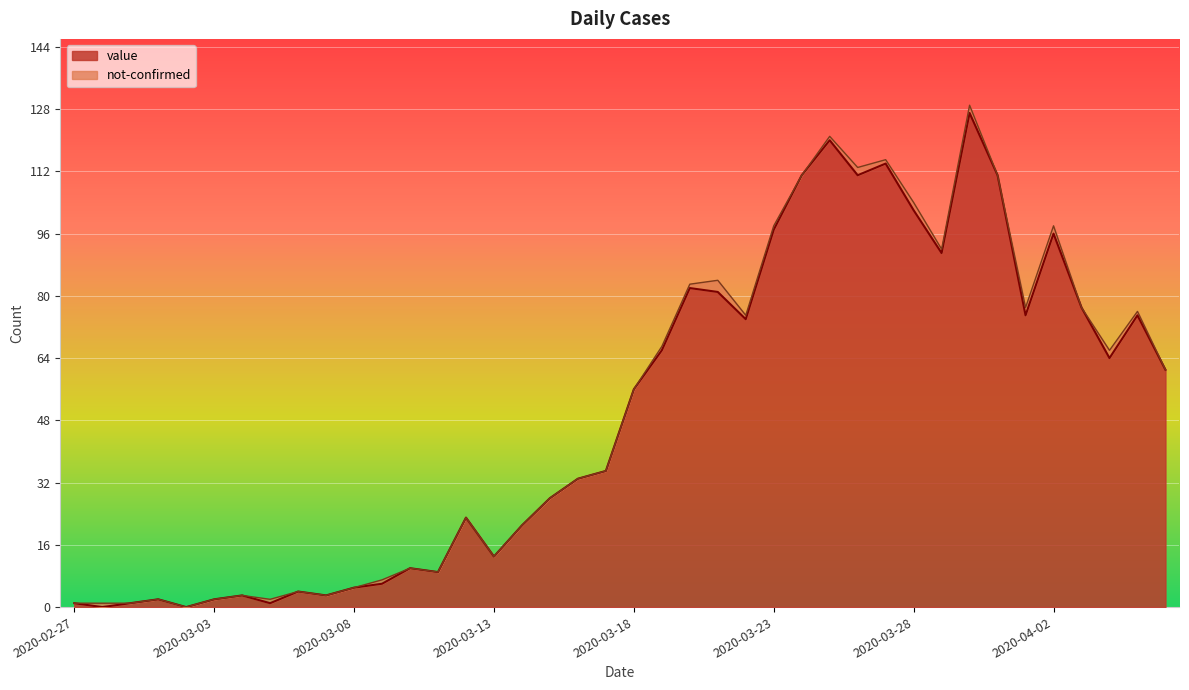

Rank the categories by value from highest to lowest.

2020-03-30, 2020-03-25, 2020-03-27, 2020-03-24, 2020-03-26, 2020-03-31, 2020-03-28, 2020-03-23, 2020-04-02, 2020-03-29, 2020-03-20, 2020-03-21, 2020-04-03, 2020-04-01, 2020-04-05, 2020-03-22, 2020-03-19, 2020-04-04, 2020-04-06, 2020-03-18, 2020-03-17, 2020-03-16, 2020-03-15, 2020-03-12, 2020-03-14, 2020-03-13, 2020-03-10, 2020-03-11, 2020-03-09, 2020-03-08, 2020-03-06, 2020-03-04, 2020-03-07, 2020-03-01, 2020-03-03, 2020-02-27, 2020-02-29, 2020-03-05, 2020-02-28, 2020-03-02